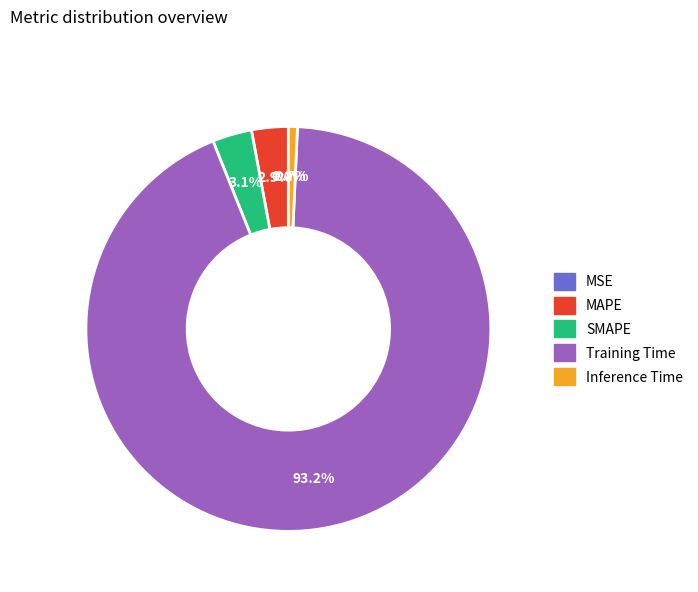

Is it true that Training Time is 93% of the pie?

True